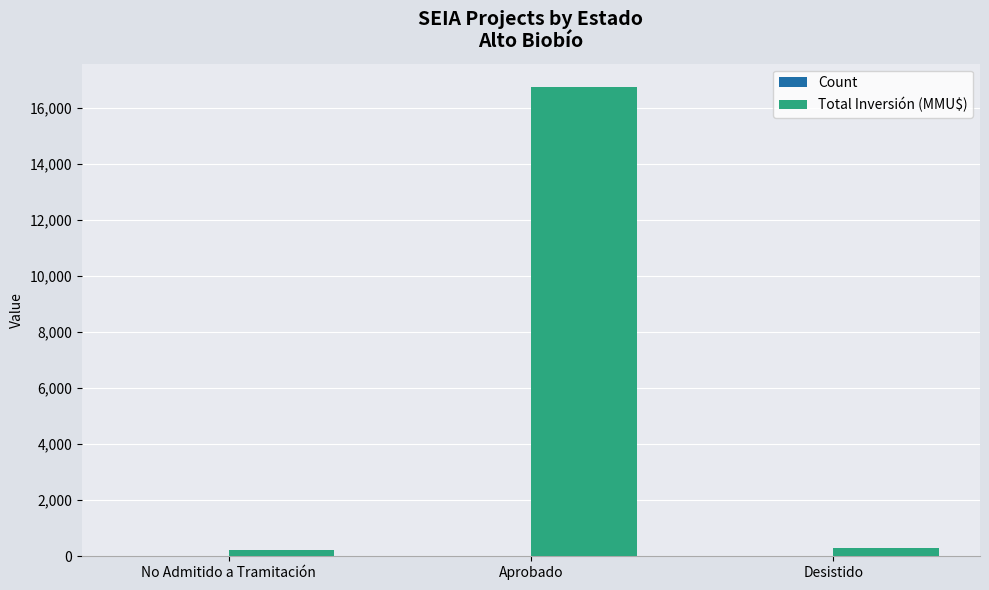

The Total Inversión (MMU$) series shows 16736 at Aprobado. True or false?

True